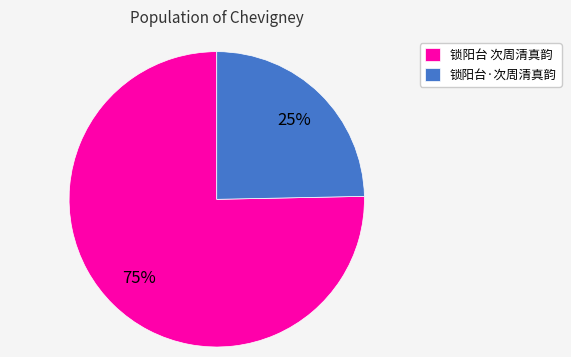

Count the number of slices in the pie.

2